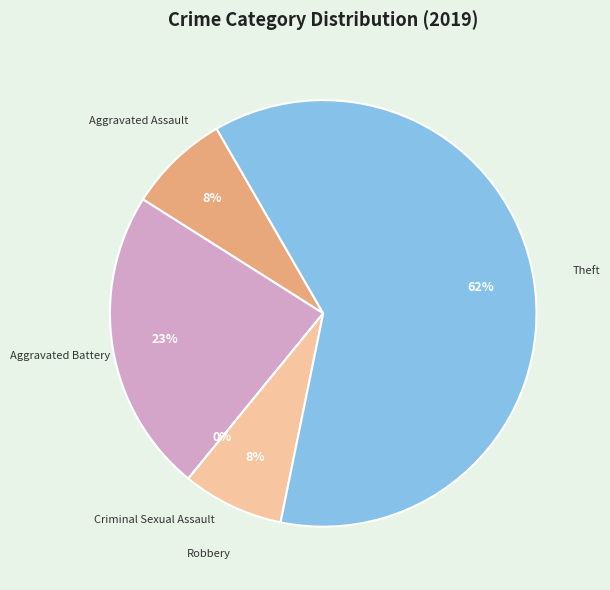

Which has a higher value, Aggravated Assault or Theft?

Theft